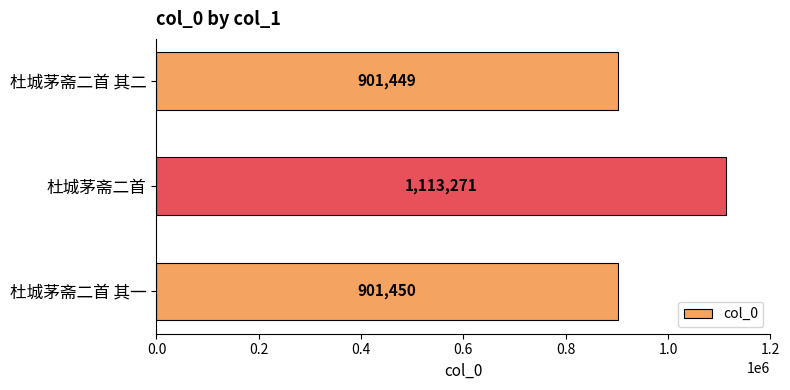

What is the difference between the second highest and minimum values?

1